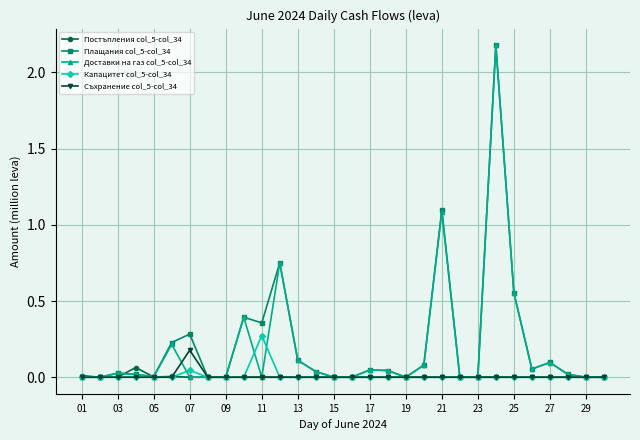

True or false: Доставки на газ col_5-col_34 has more than 2 interior local peaks.

True